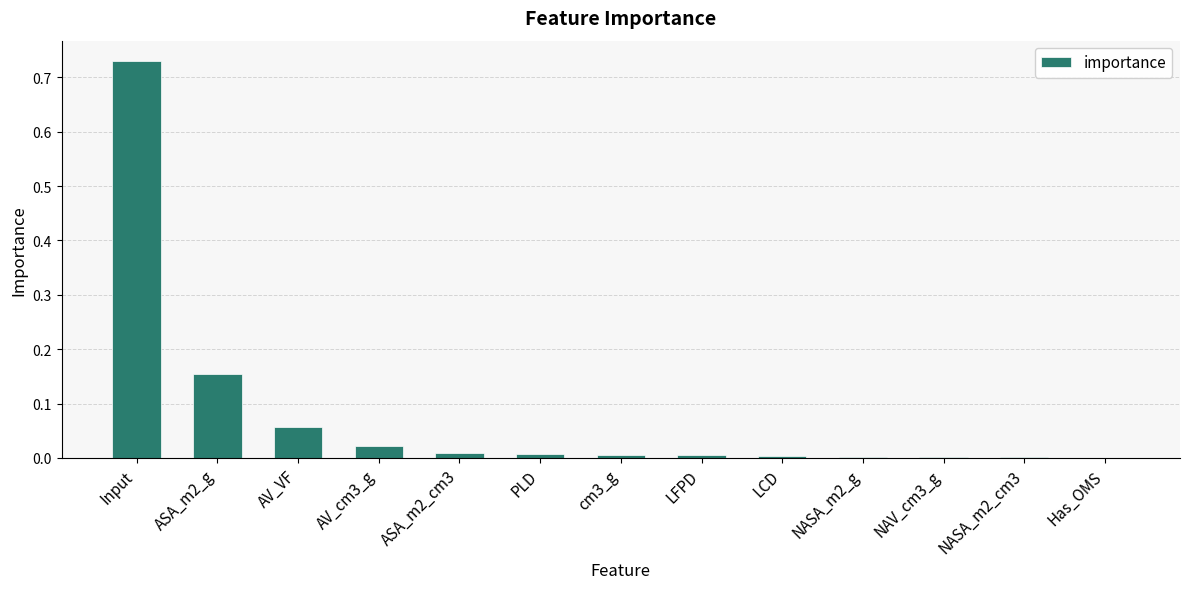

What is the sum of all values?

1.0